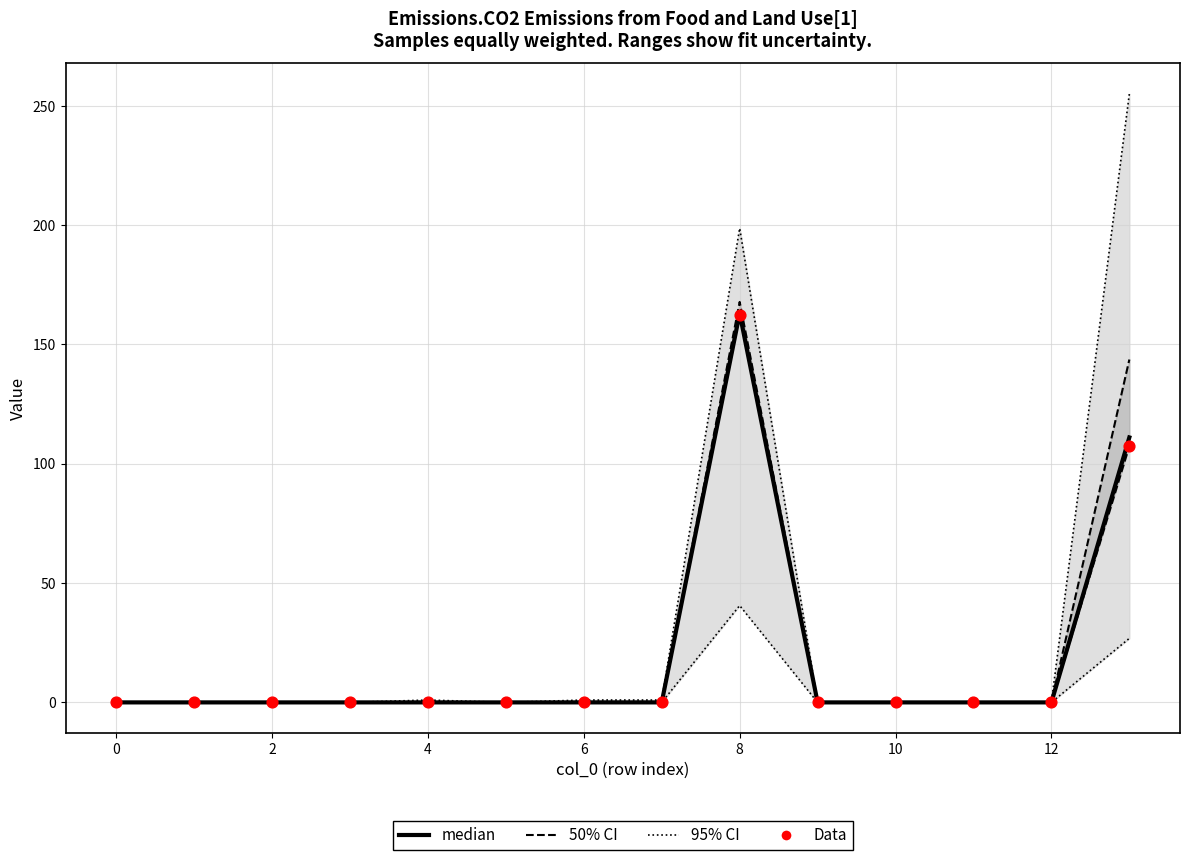

What are all the series names shown in the legend?

95% CI, 50% CI, median, Data